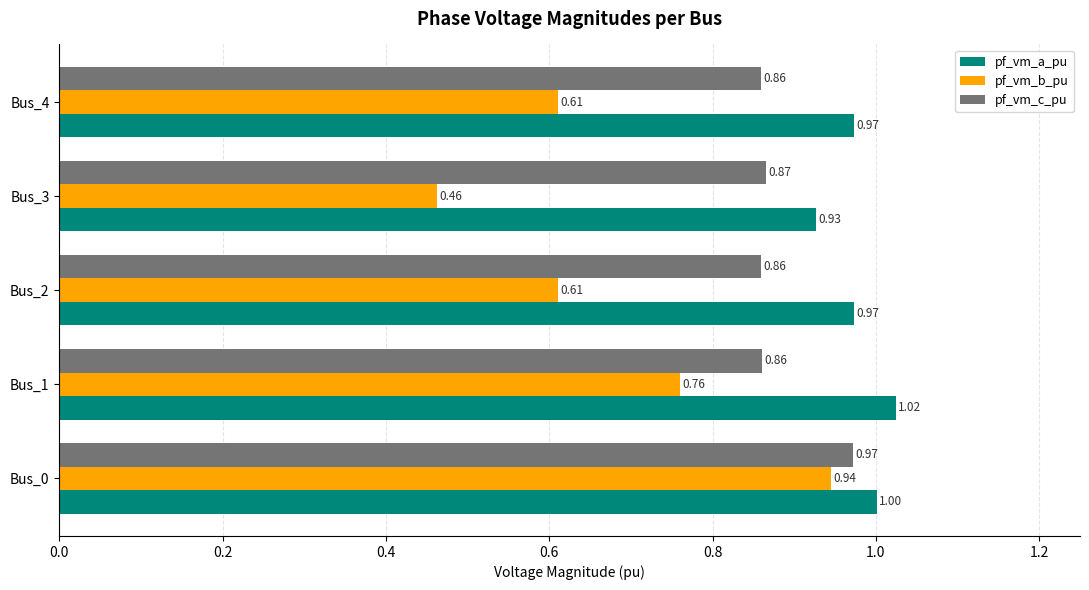

Which series has the widest spread of values?

pf_vm_b_pu